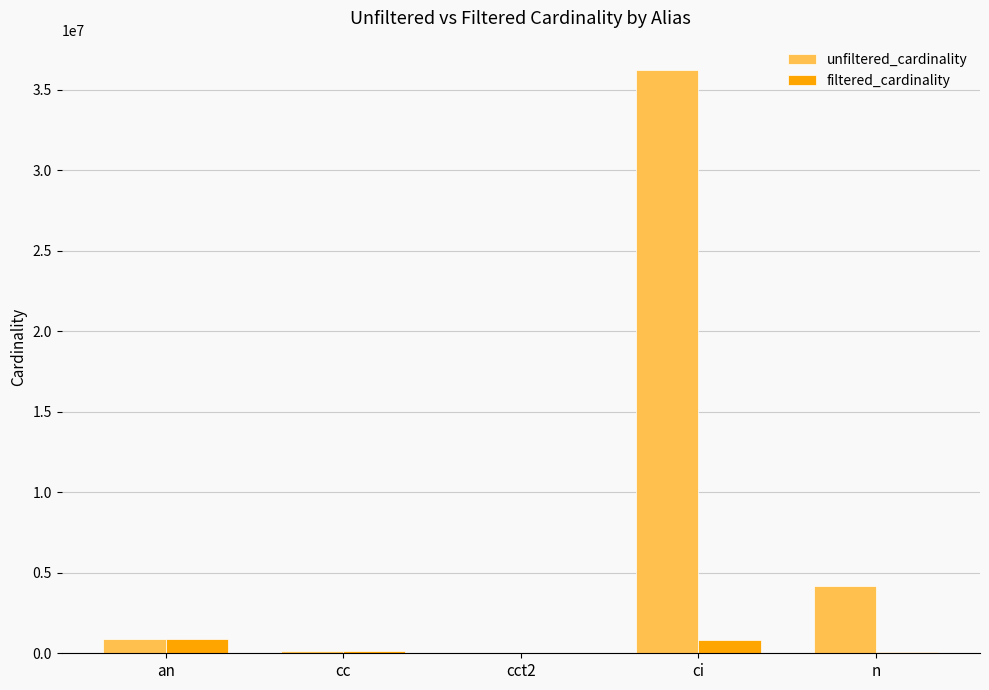

Does the chart contain stacked bars?

No